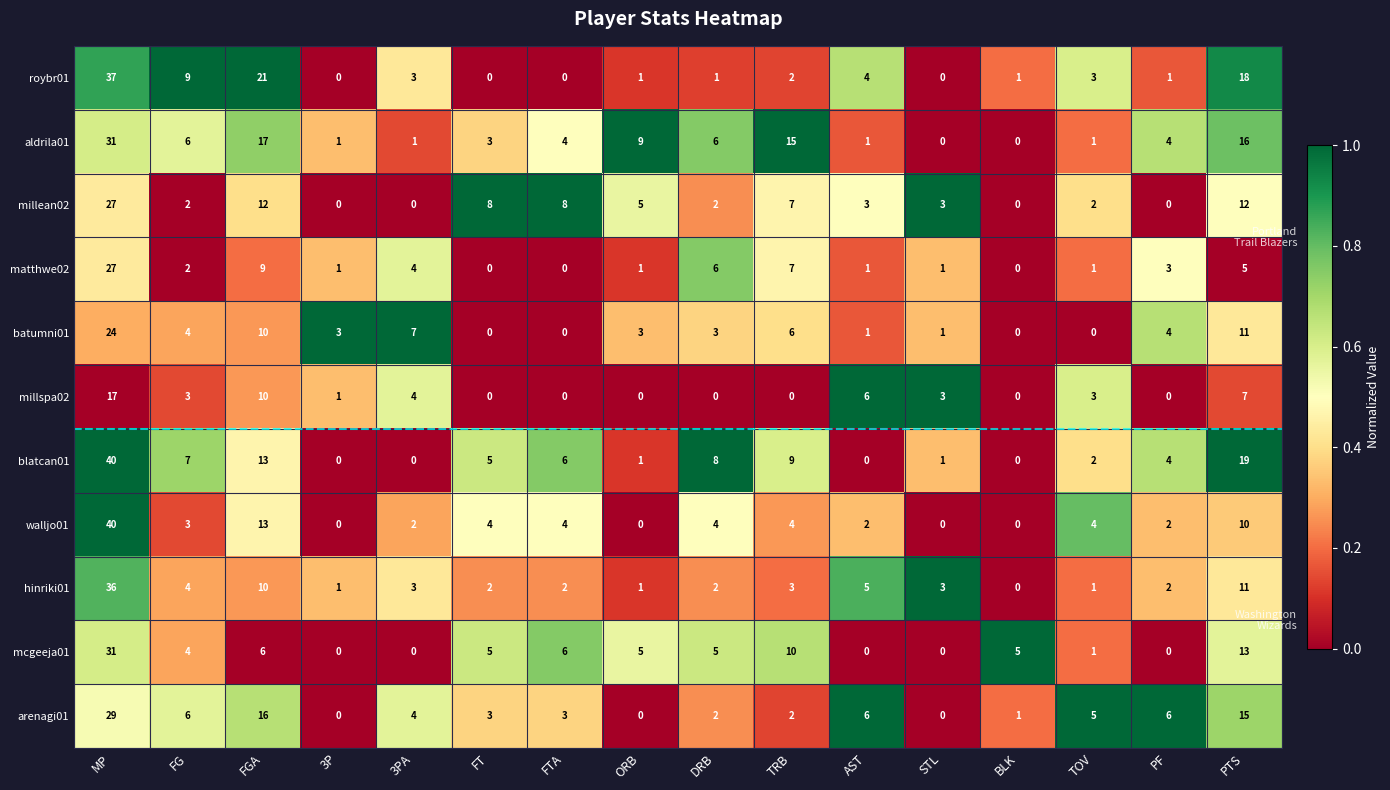

What is the spread (max minus min) of values at 3P?

3